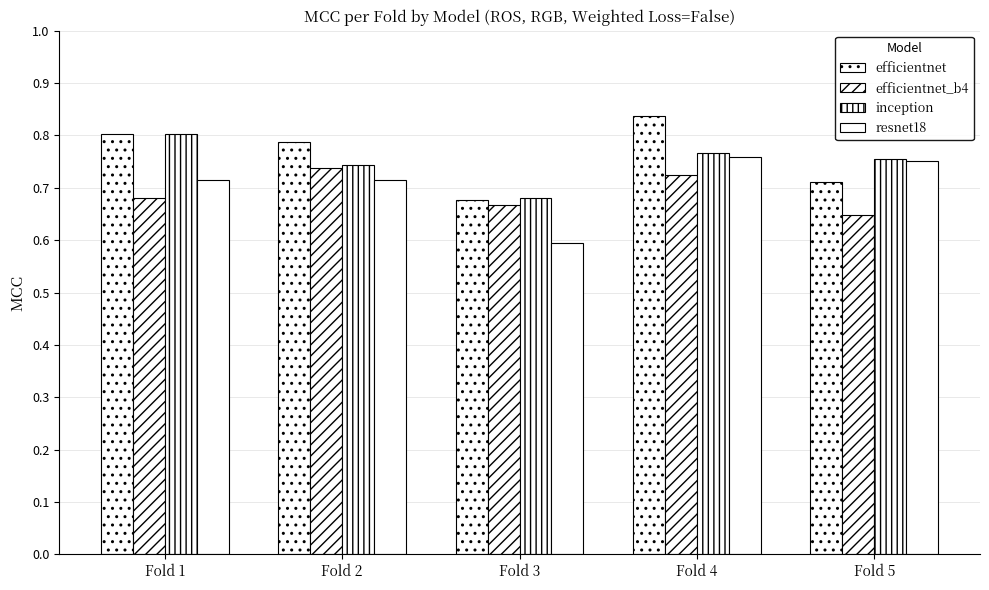

The value of resnet18 at Fold 4 is 0.3. True or false?

False